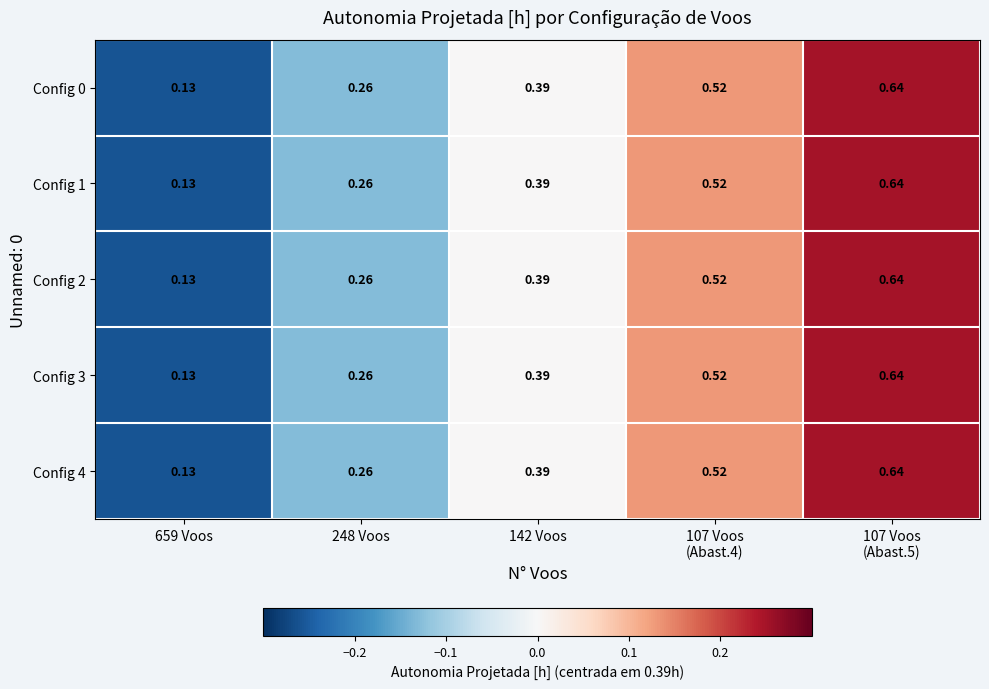

Is the value of Config 3 at 248 Voos greater than the value of Config 4 at 142 Voos?

No